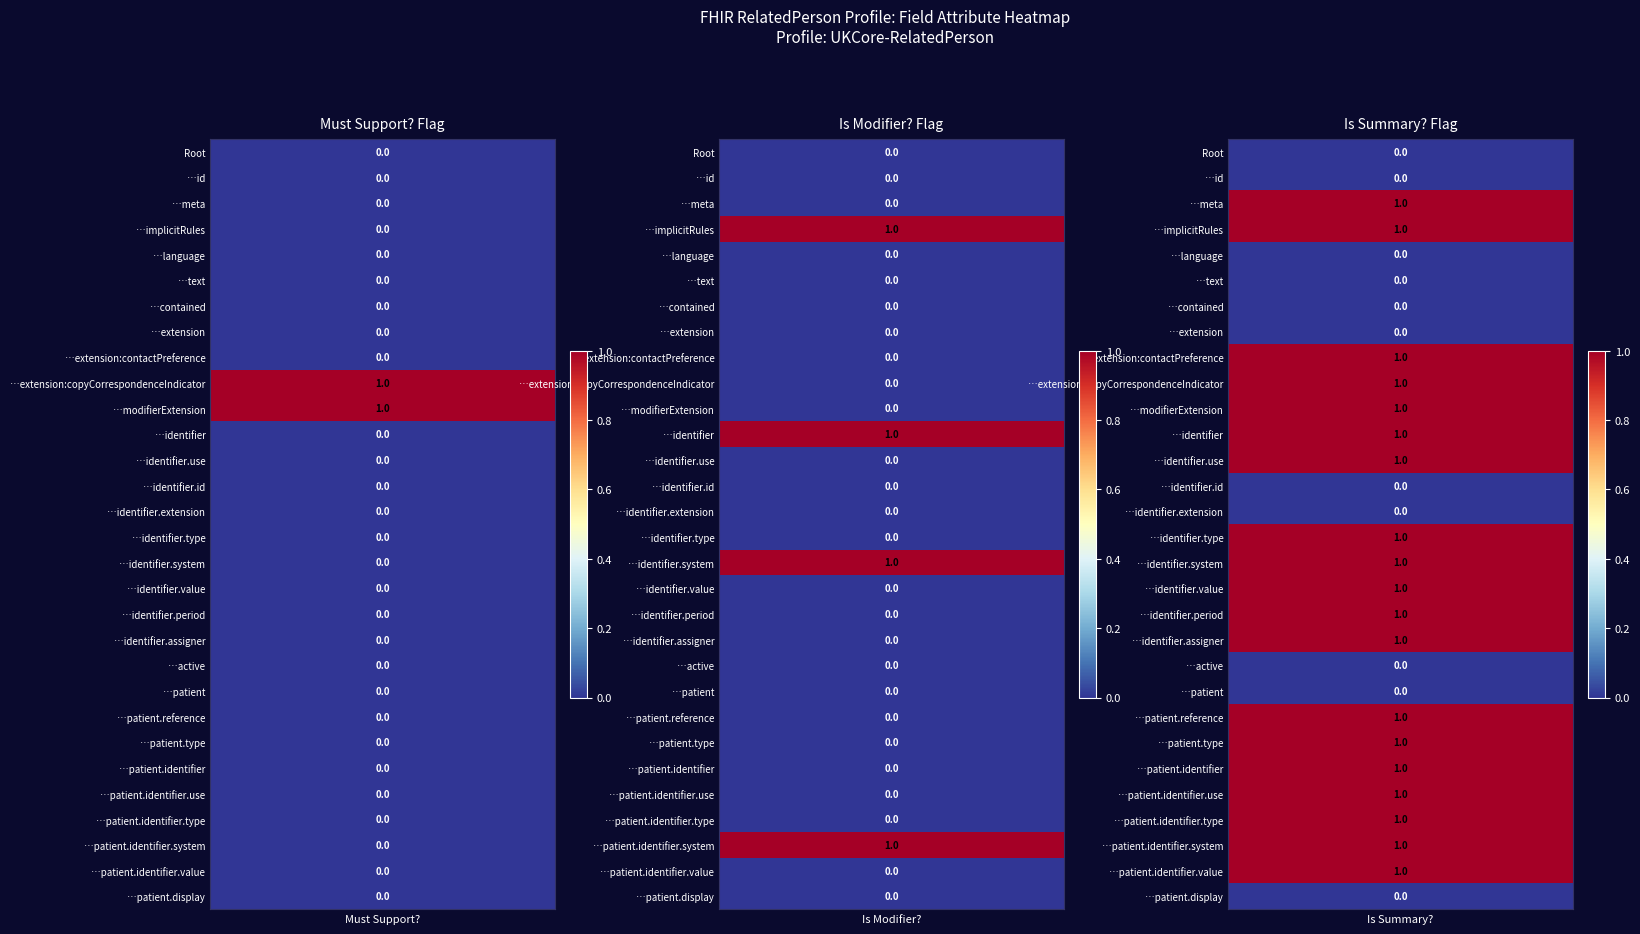

Is it true that Is Modifier equals 1 at 5?

False